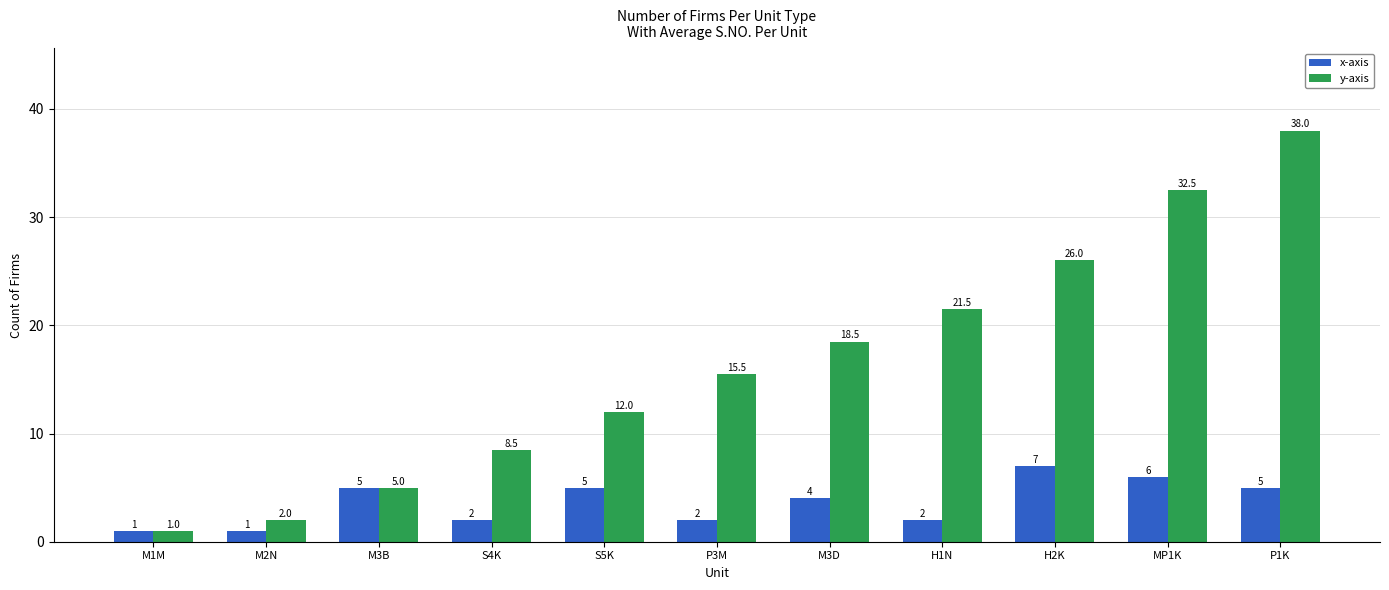

What is the smallest value displayed?

1.0